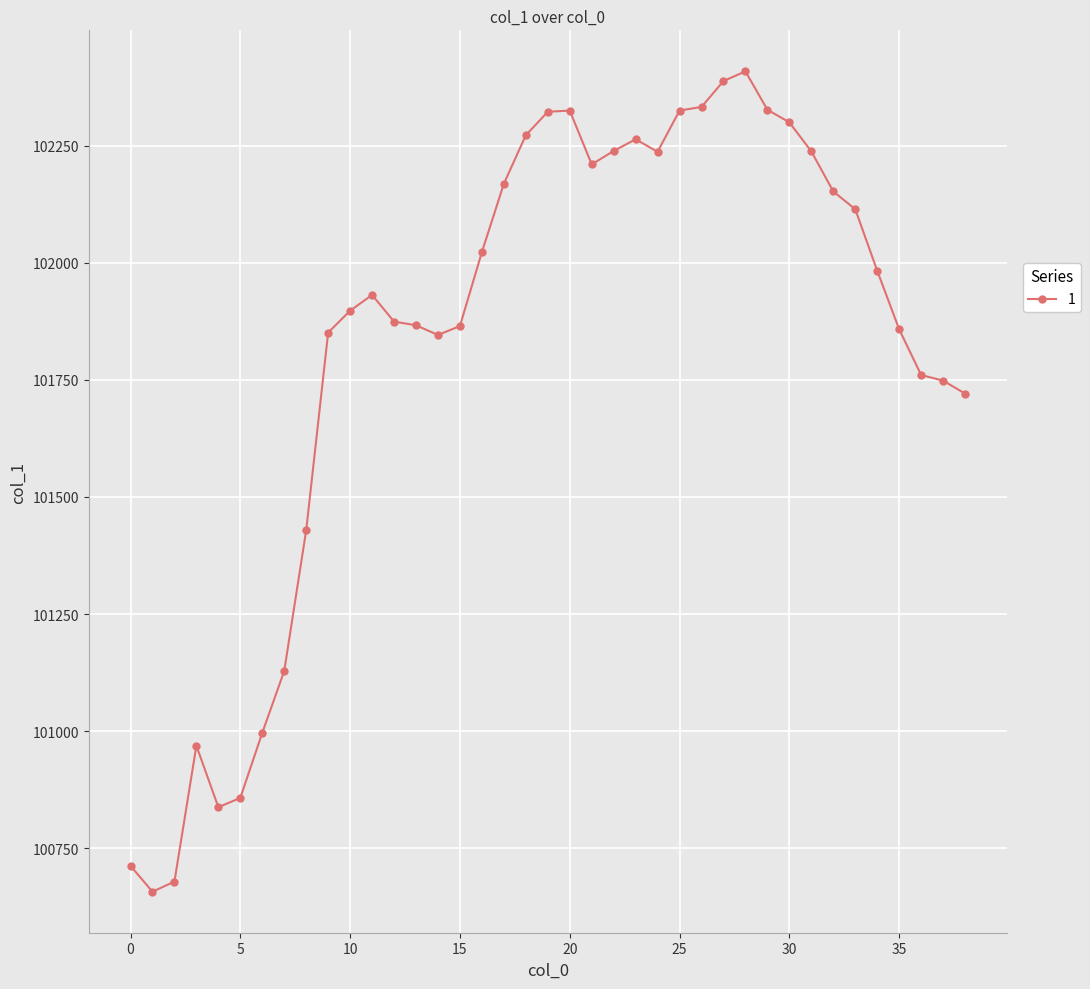

True or false: there are more than 0 points higher than both neighbors.

True